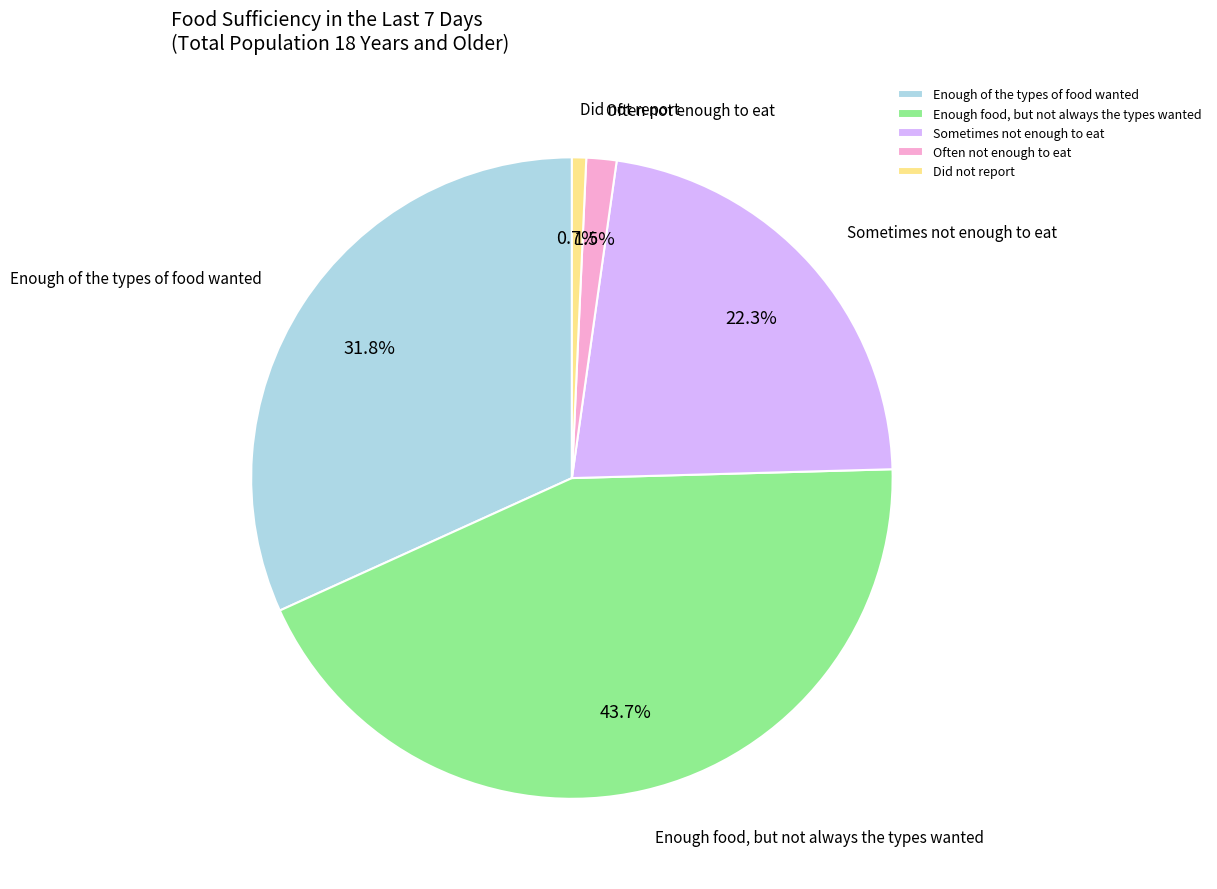

To the nearest percent, what is the difference between the largest and smallest slice percentages?

43%